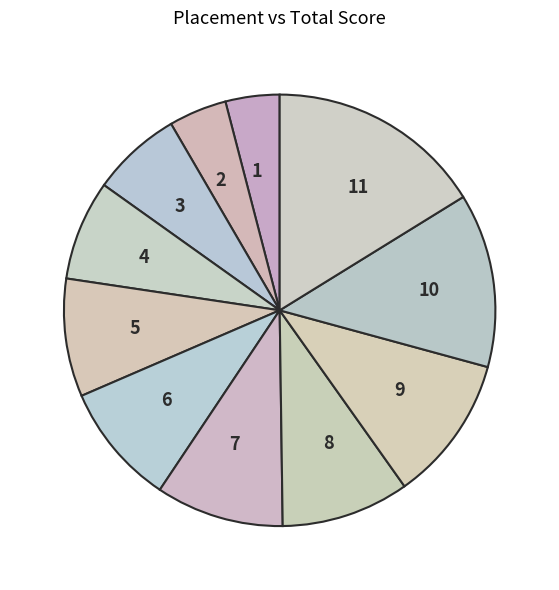

Does 11 represent more than half of the total?

No